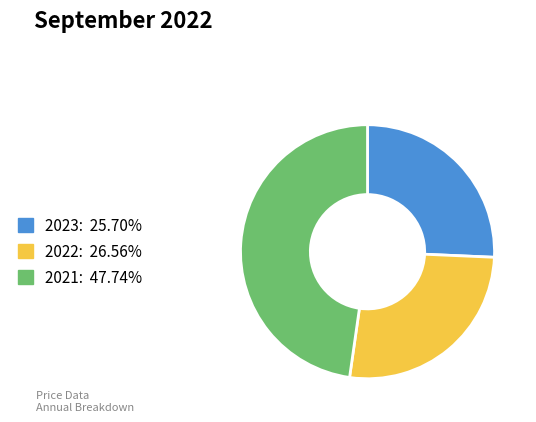

What is the ratio of the value at 2023 to the value at 2021?

0.5